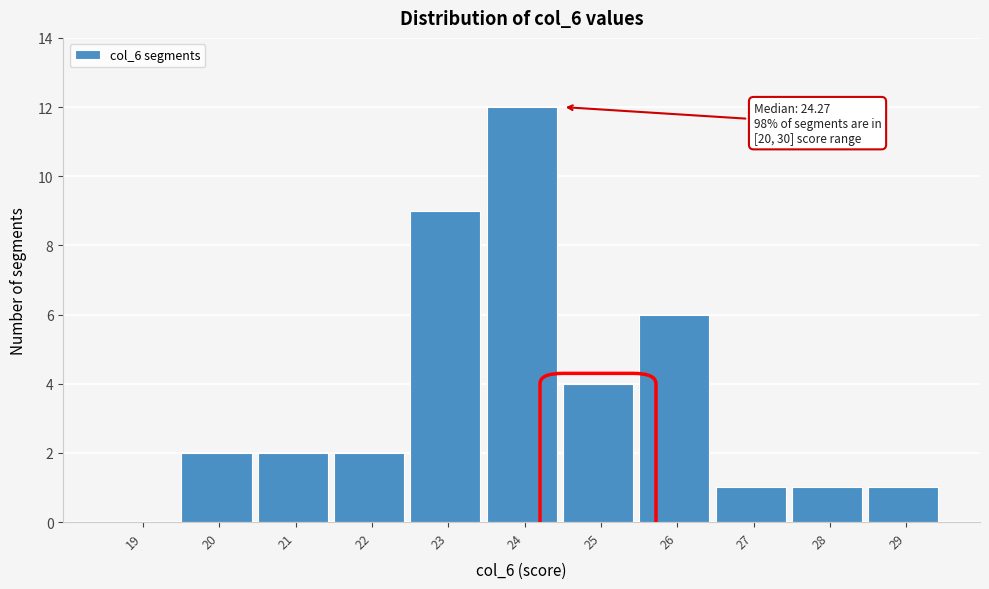

Reading right to left, what are all the values shown in this chart?

29=1	28=1	27=1	26=6	25=4	24=12	23=9	22=2	21=2	20=2	19=0